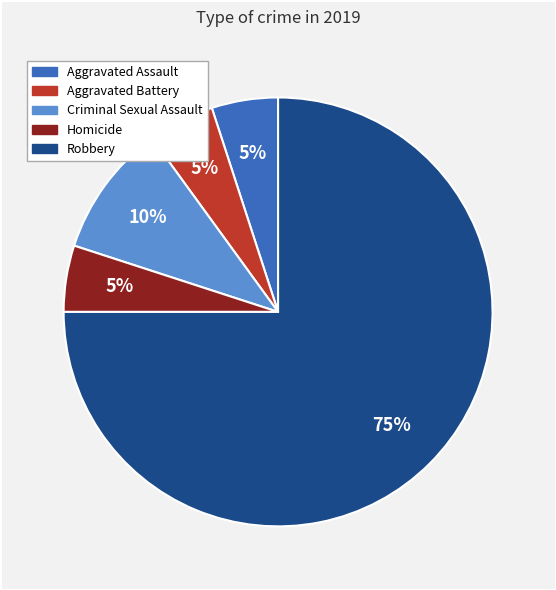

To the nearest percent, what is the difference between the Aggravated Assault and Criminal Sexual Assault slice percentages?

5%